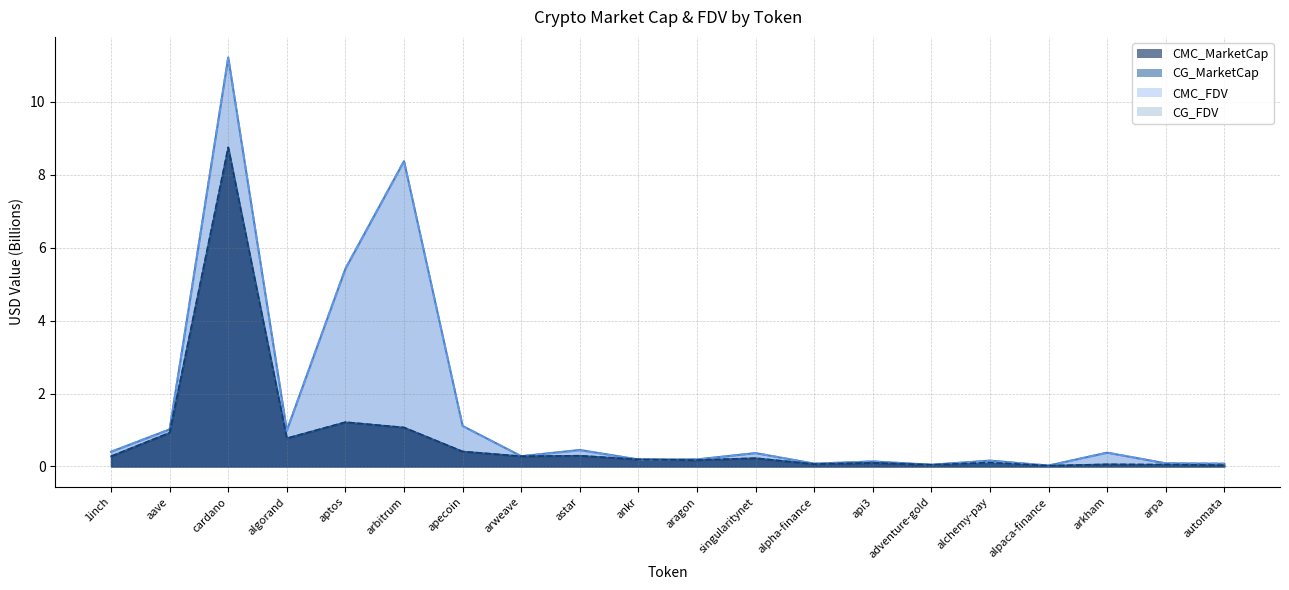

At which label is CMC_MarketCap closest to 4?

aptos